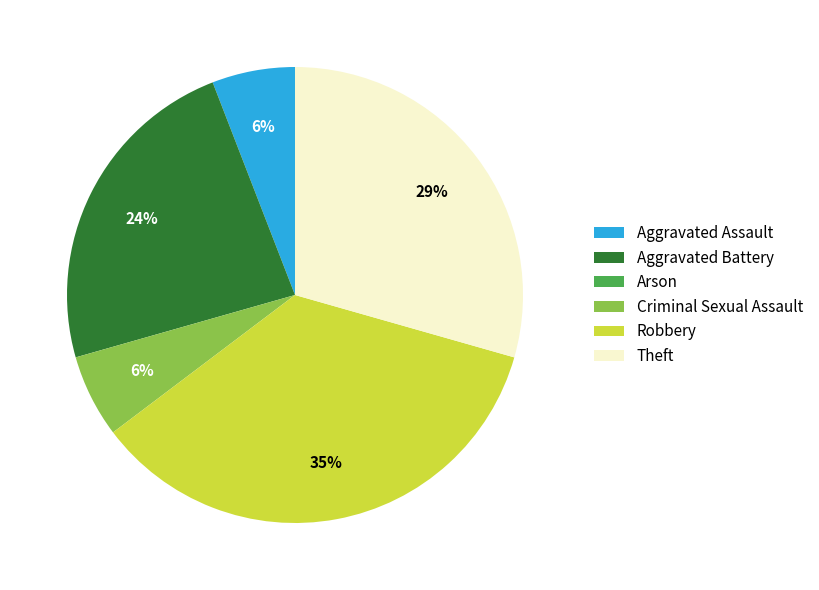

Between Aggravated Battery and Criminal Sexual Assault, which is larger?

Aggravated Battery